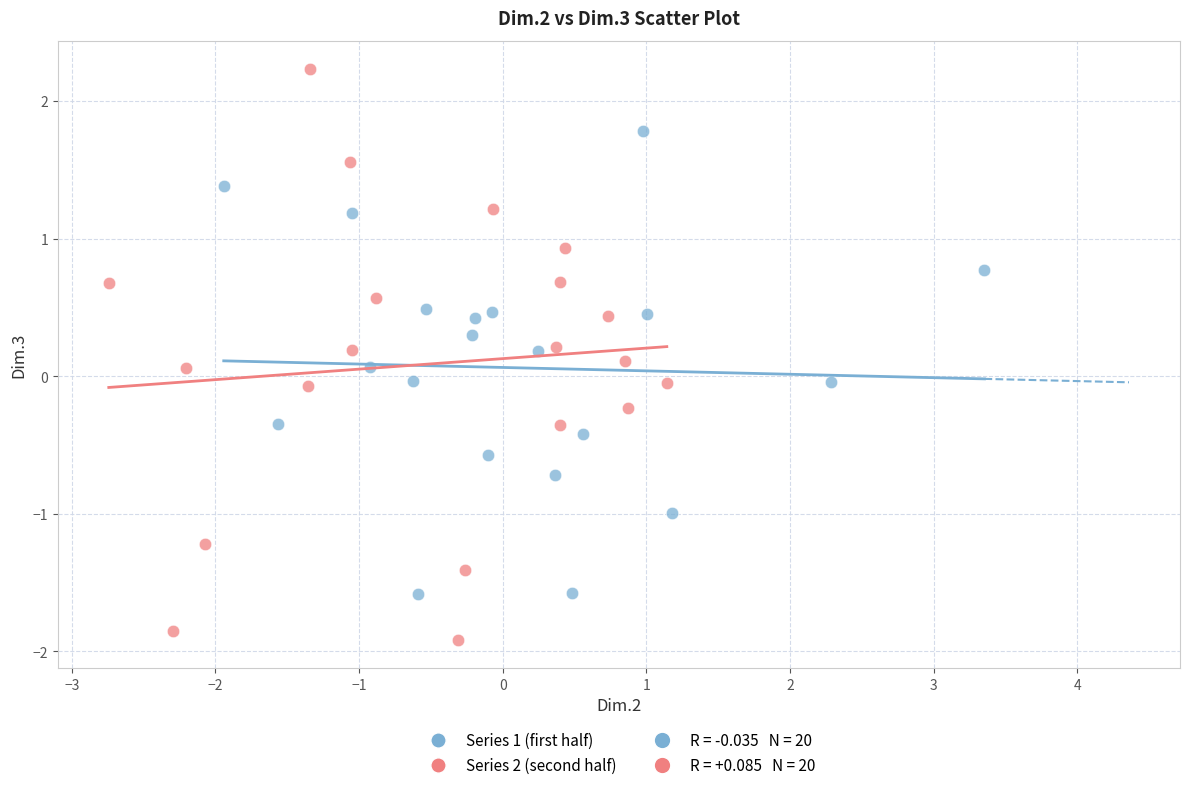

Which series has the widest spread of Y values?

Series 2 (second half)